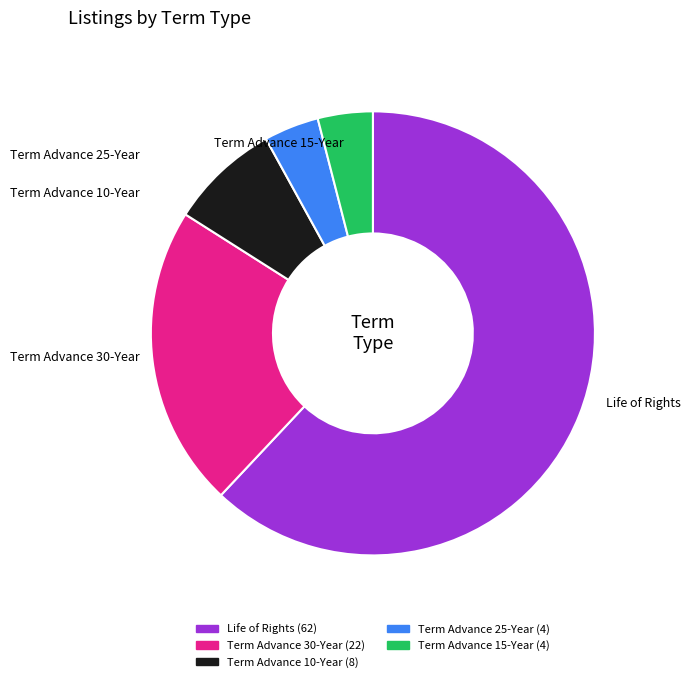

Is there any slice that represents more than half of the pie?

Yes